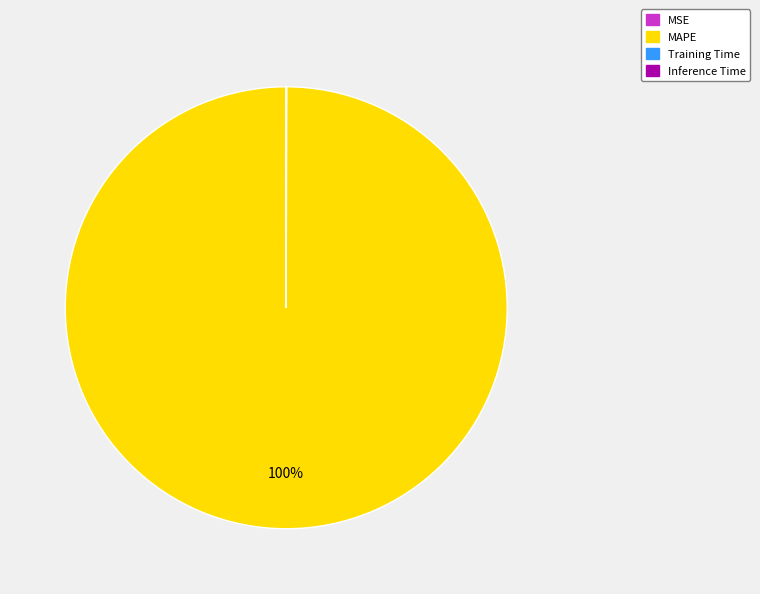

True or false: MAPE accounts for 100% of the total.

True